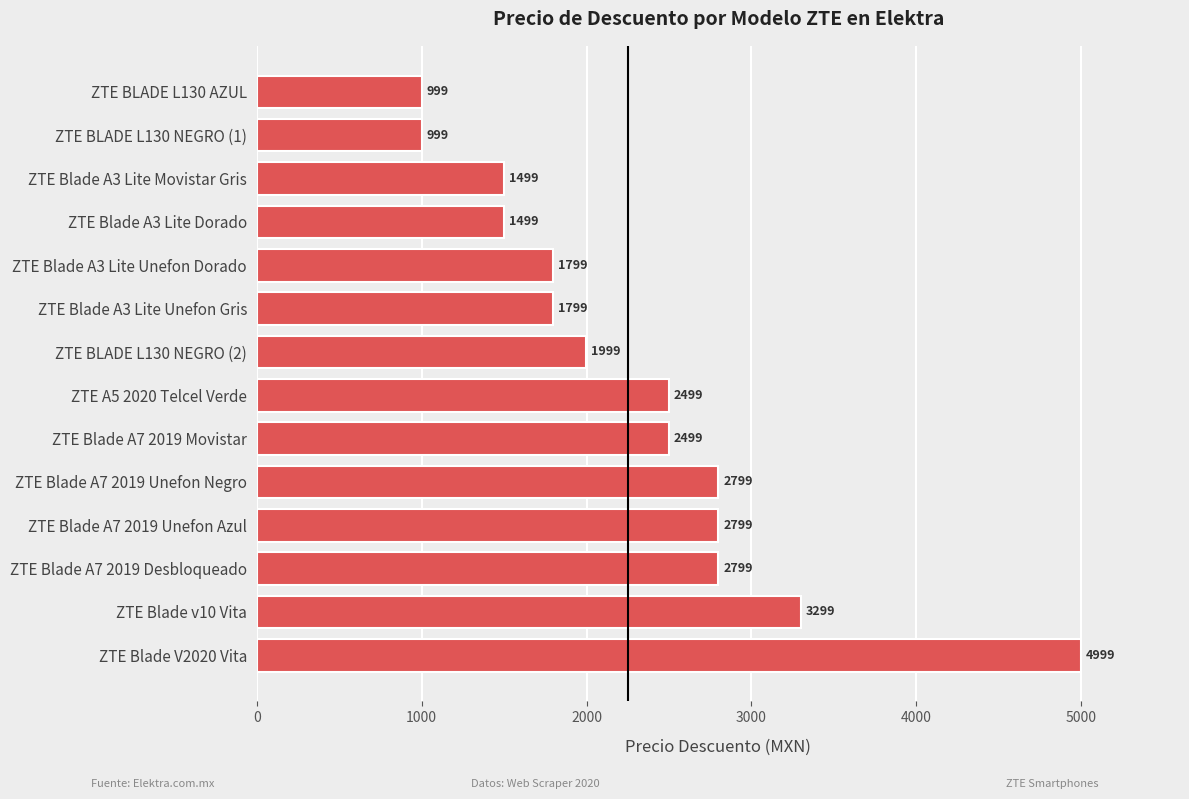

How many data points does each series have?

14